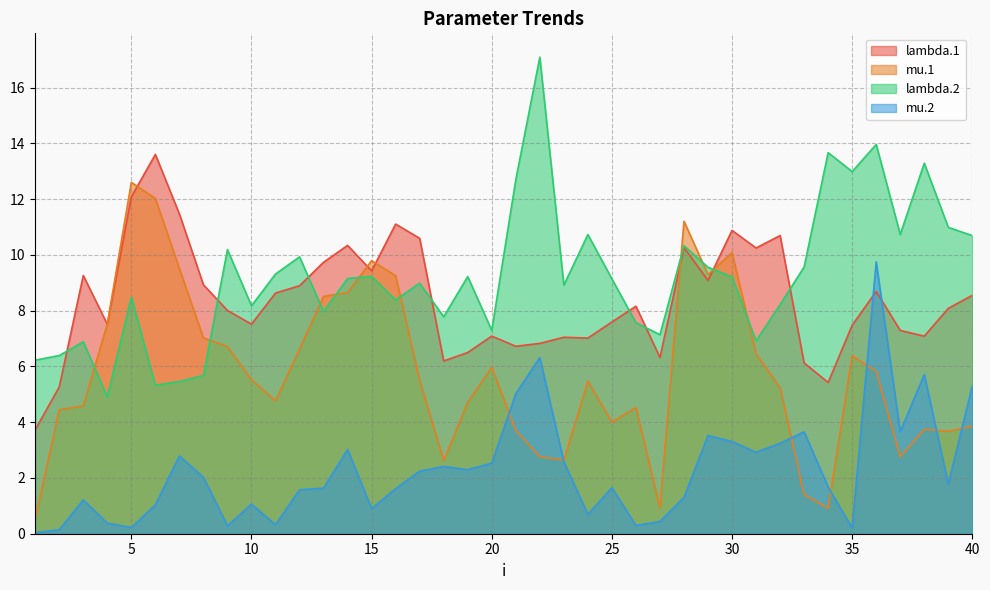

True or false: mu.1 and lambda.2 cross at least once.

True